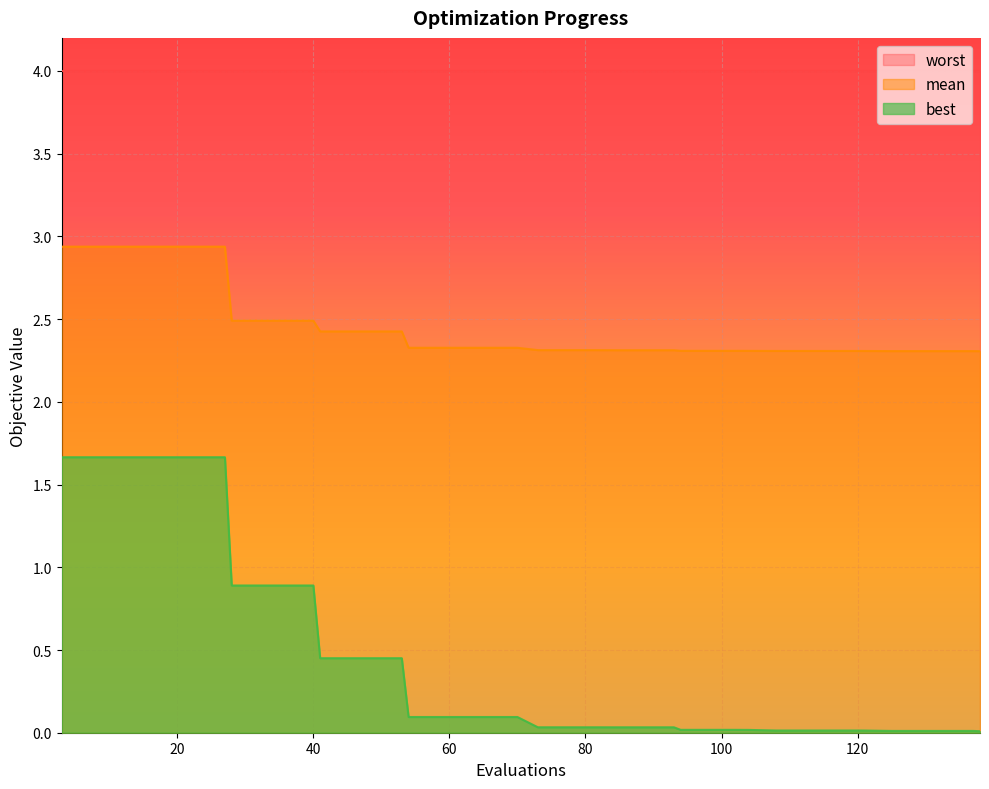

Reading right to left, what are all the values shown in this chart?

mean: 2.3	2.3	2.3	2.3	2.3	2.3	2.3	2.3	2.3	2.3	2.3	2.3	2.3	2.3	2.3	2.3	2.3	2.3	2.3	2.3	2.3	2.3	2.3	2.3	2.3	2.4	2.4	2.4	2.4	2.5	2.5	2.5	2.5	2.9	2.9	2.9	2.9	2.9	2.9	2.9
best: 0.0	0.0	0.0	0.0	0.0	0.0	0.0	0.0	0.0	0.0	0.0	0.0	0.0	0.0	0.0	0.0	0.0	0.0	0.0	0.0	0.1	0.1	0.1	0.1	0.1	0.5	0.5	0.5	0.5	0.9	0.9	0.9	0.9	1.7	1.7	1.7	1.7	1.7	1.7	1.7